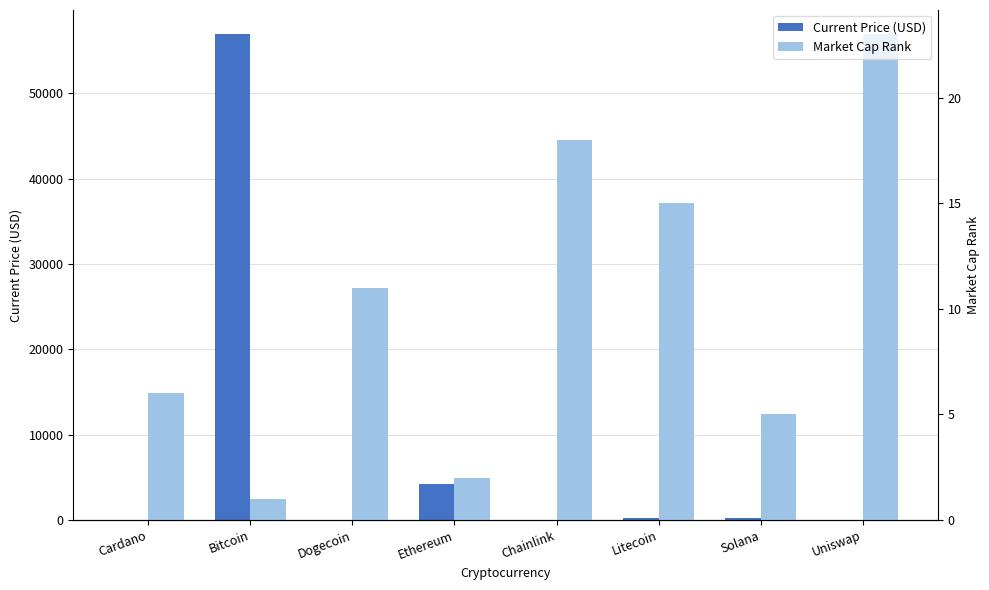

Is it true that Current Price (USD) equals 33715.5 at Bitcoin?

False